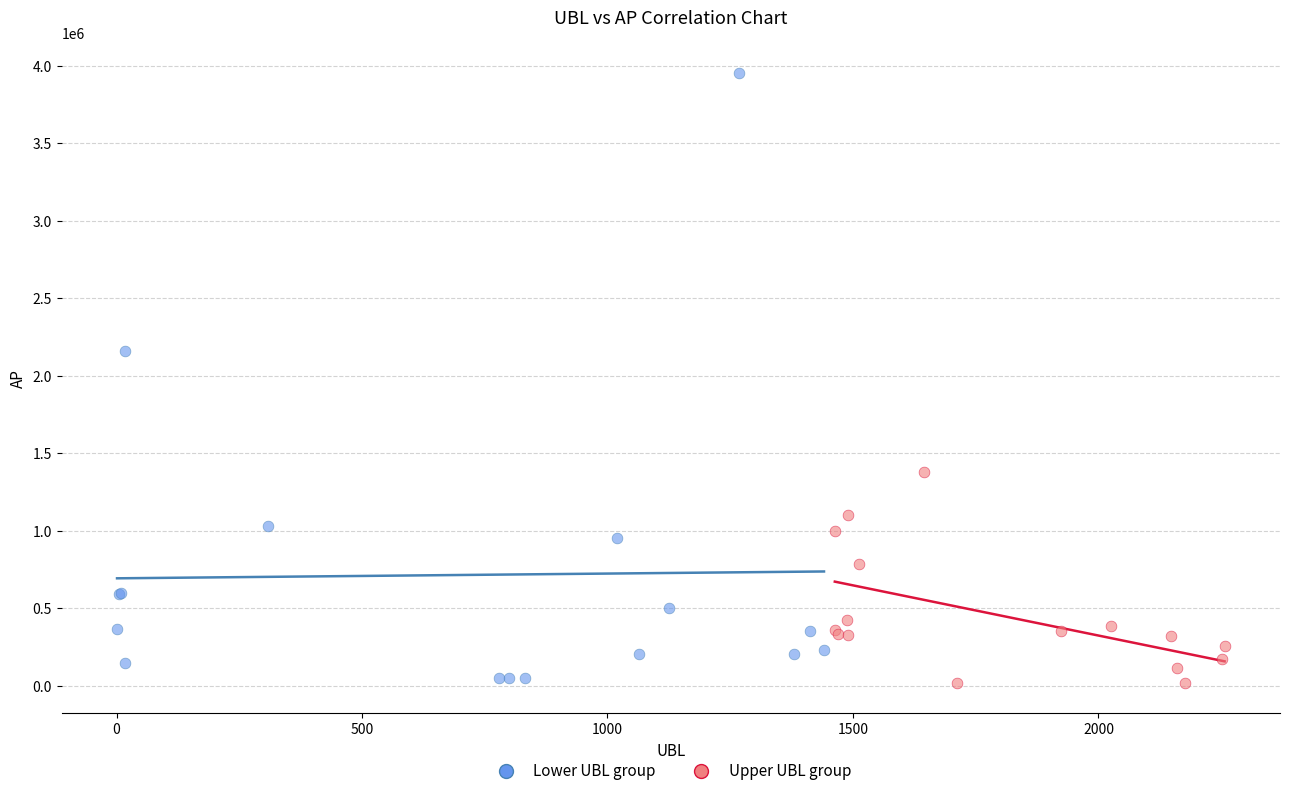

Which series reaches the maximum Y coordinate?

Lower UBL group